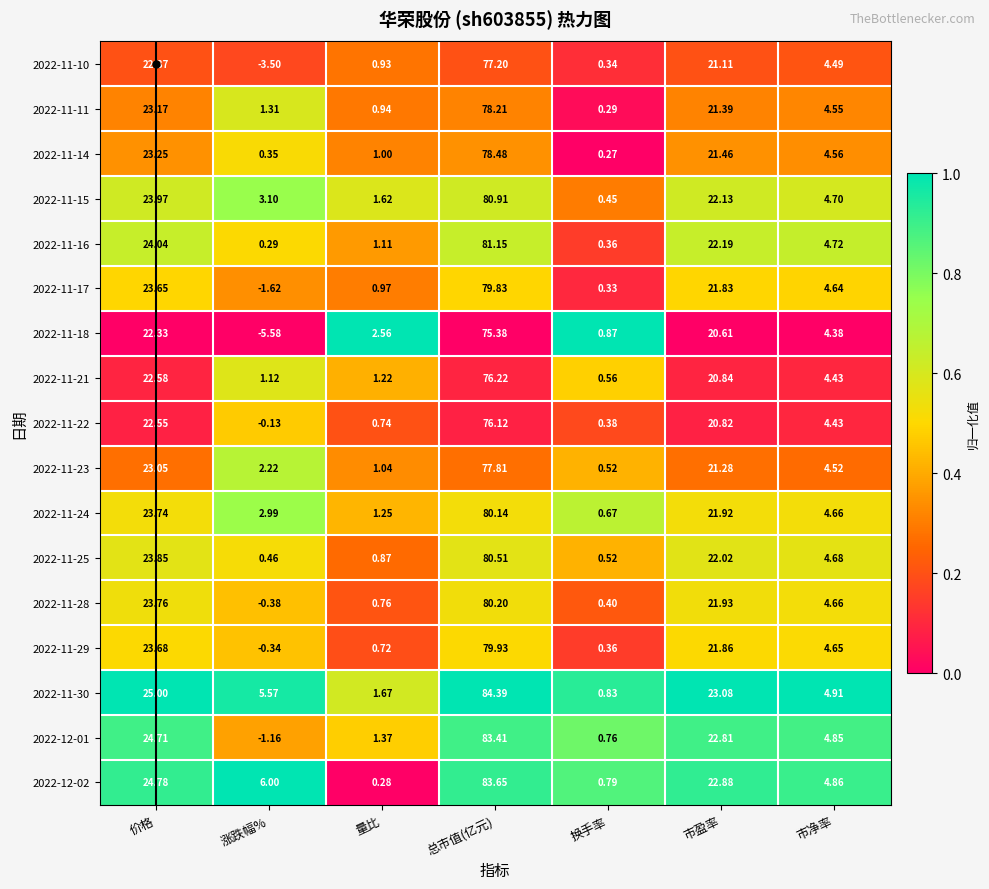

List the labels in order of 2022-11-30 value, largest first.

总市值(亿元), 价格, 市盈率, 涨跌幅%, 市净率, 量比, 换手率